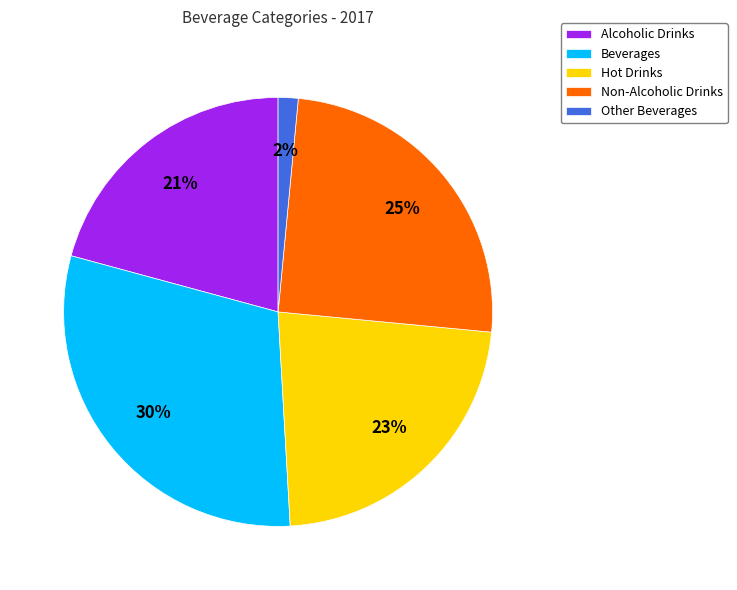

Is the sum of Hot Drinks and Alcoholic Drinks greater than half?

No